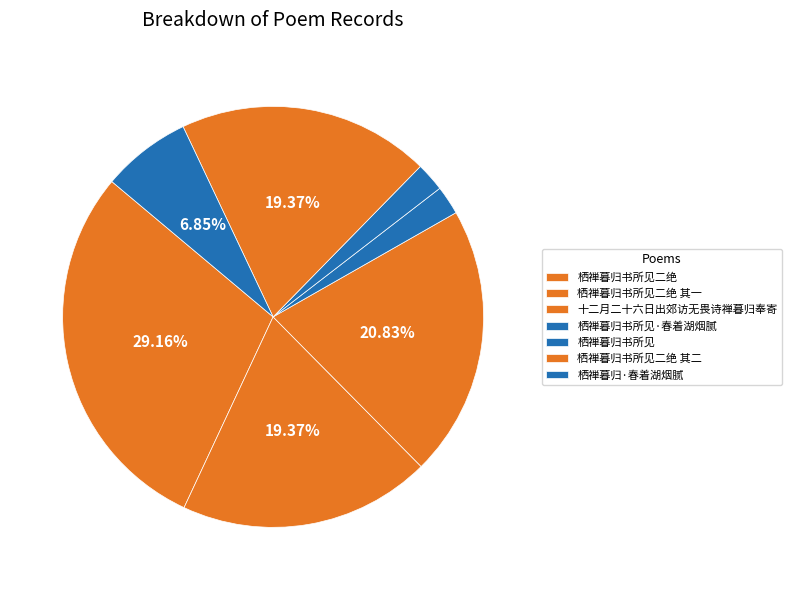

What is the smallest slice in the pie chart?

栖禅暮归书所见